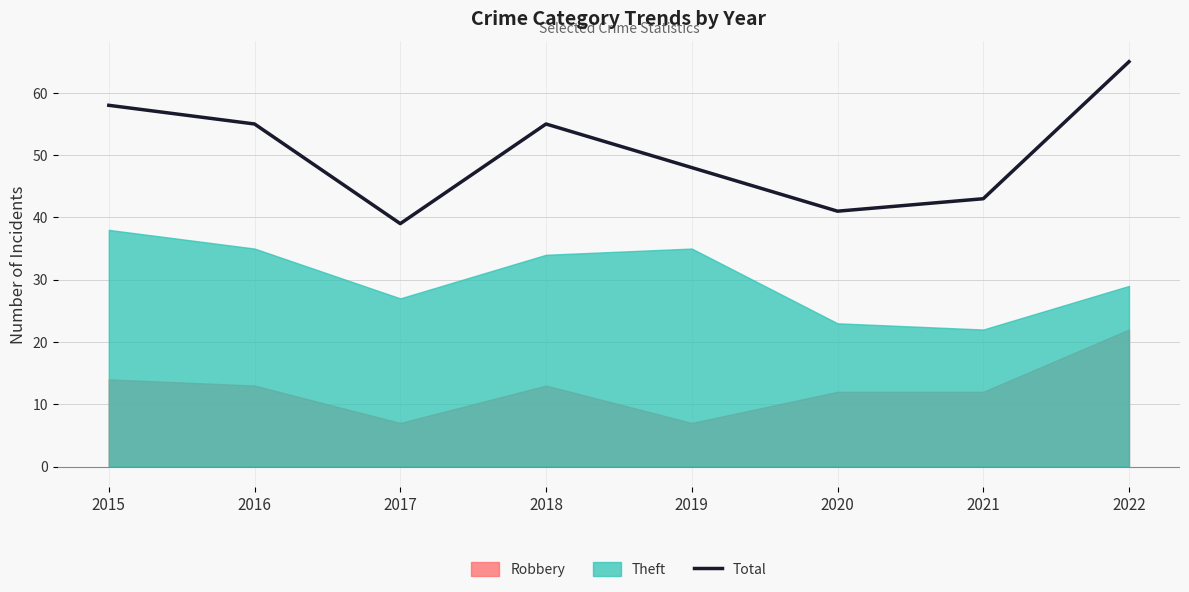

What is the value of the 4th point from the left?

55